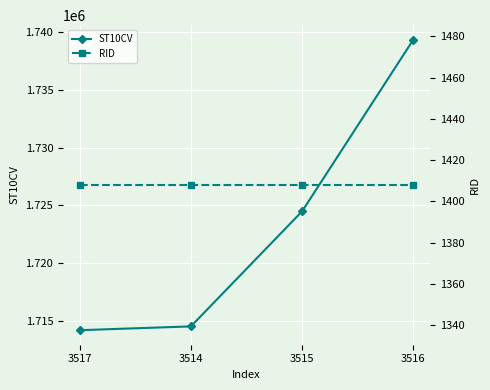

Does the chart display data point markers on the line(s)?

Yes